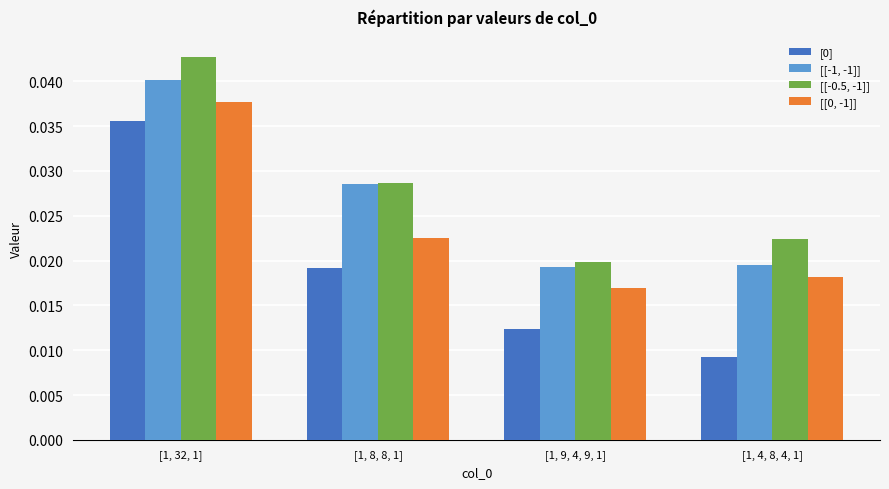

List the labels in order of [[-0.5, -1]] value, largest first.

[1, 32, 1], [1, 8, 8, 1], [1, 4, 8, 4, 1], [1, 9, 4, 9, 1]